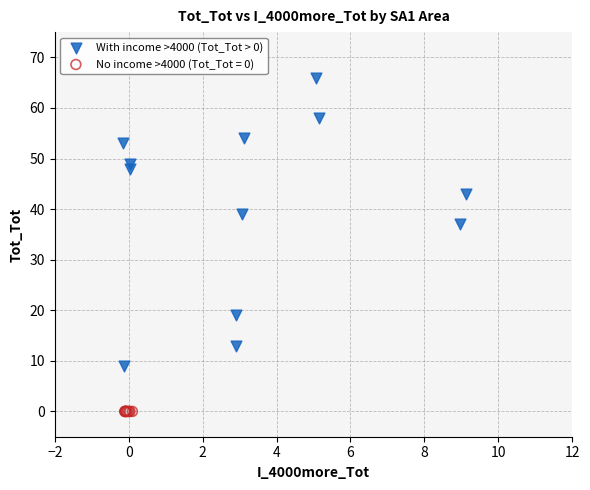

Which series reaches the maximum Y coordinate?

With income >4000 (Tot_Tot > 0)